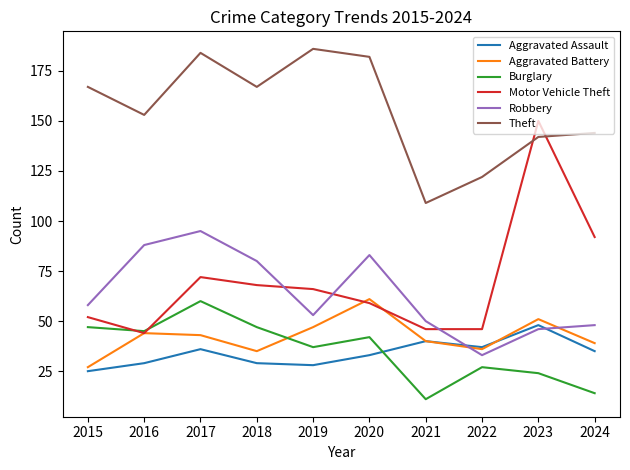

True or false: Aggravated Assault has a value of 59 at 2020.

False